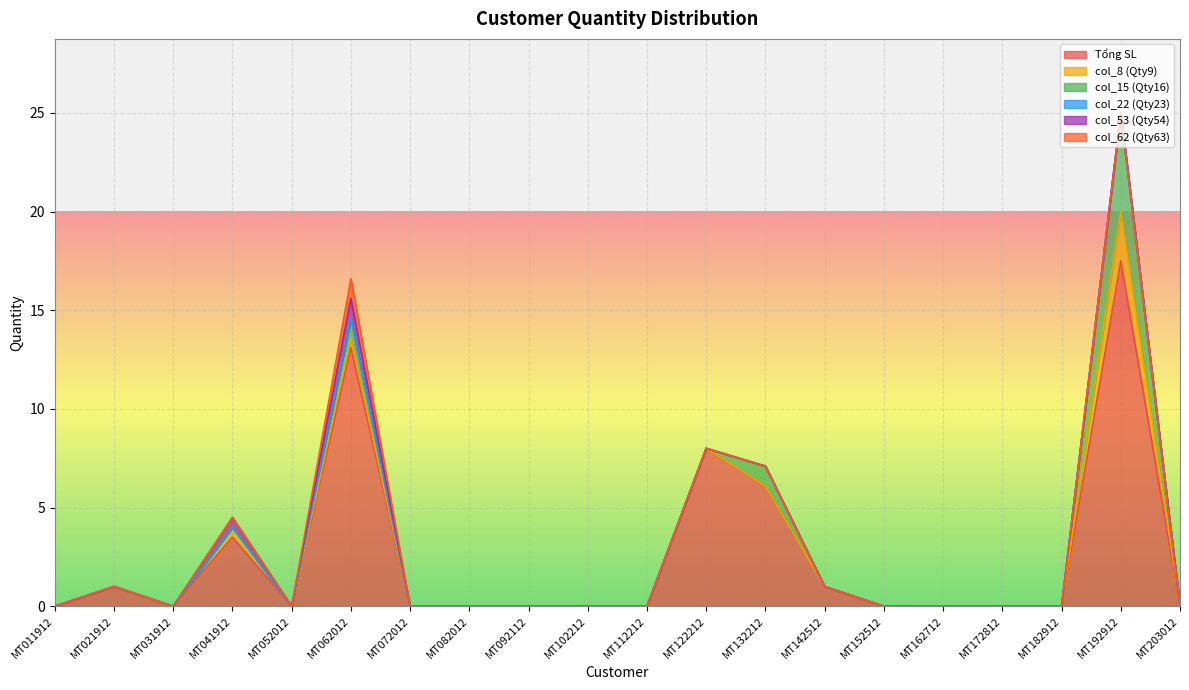

Reading right to left, what are all the values shown in this chart?

Tổng SL: MT203012=0.0	MT192912=17.5	MT182912=0.0	MT172812=0.0	MT162712=0.0	MT152512=0.0	MT142512=1.0	MT132212=6.1	MT122212=8.0	MT112212=0.0	MT102212=0.0	MT092112=0.0	MT082012=0.0	MT072012=0.0	MT062012=13.1	MT052012=0.0	MT041912=3.5	MT031912=0.0	MT021912=1.0	MT011912=0.0
col_8 (Qty9): MT203012=0.0	MT192912=2.5	MT182912=0.0	MT172812=0.0	MT162712=0.0	MT152512=0.0	MT142512=0.0	MT132212=0.0	MT122212=0.0	MT112212=0.0	MT102212=0.0	MT092112=0.0	MT082012=0.0	MT072012=0.0	MT062012=0.5	MT052012=0.0	MT041912=0.5	MT031912=0.0	MT021912=0.0	MT011912=0.0
col_15 (Qty16): MT203012=0.0	MT192912=5.0	MT182912=0.0	MT172812=0.0	MT162712=0.0	MT152512=0.0	MT142512=0.0	MT132212=1.0	MT122212=0.0	MT112212=0.0	MT102212=0.0	MT092112=0.0	MT082012=0.0	MT072012=0.0	MT062012=1.0	MT052012=0.0	MT041912=0.0	MT031912=0.0	MT021912=0.0	MT011912=0.0
col_22 (Qty23): MT203012=0.0	MT192912=0.0	MT182912=0.0	MT172812=0.0	MT162712=0.0	MT152512=0.0	MT142512=0.0	MT132212=0.0	MT122212=0.0	MT112212=0.0	MT102212=0.0	MT092112=0.0	MT082012=0.0	MT072012=0.0	MT062012=0.0	MT052012=0.0	MT041912=0.0	MT031912=0.0	MT021912=0.0	MT011912=0.0
col_53 (Qty54): MT203012=0.0	MT192912=0.0	MT182912=0.0	MT172812=0.0	MT162712=0.0	MT152512=0.0	MT142512=0.0	MT132212=0.0	MT122212=0.0	MT112212=0.0	MT102212=0.0	MT092112=0.0	MT082012=0.0	MT072012=0.0	MT062012=1.0	MT052012=0.0	MT041912=0.5	MT031912=0.0	MT021912=0.0	MT011912=0.0
col_62 (Qty63): MT203012=0.0	MT192912=0.0	MT182912=0.0	MT172812=0.0	MT162712=0.0	MT152512=0.0	MT142512=0.0	MT132212=0.0	MT122212=0.0	MT112212=0.0	MT102212=0.0	MT092112=0.0	MT082012=0.0	MT072012=0.0	MT062012=1.0	MT052012=0.0	MT041912=0.0	MT031912=0.0	MT021912=0.0	MT011912=0.0